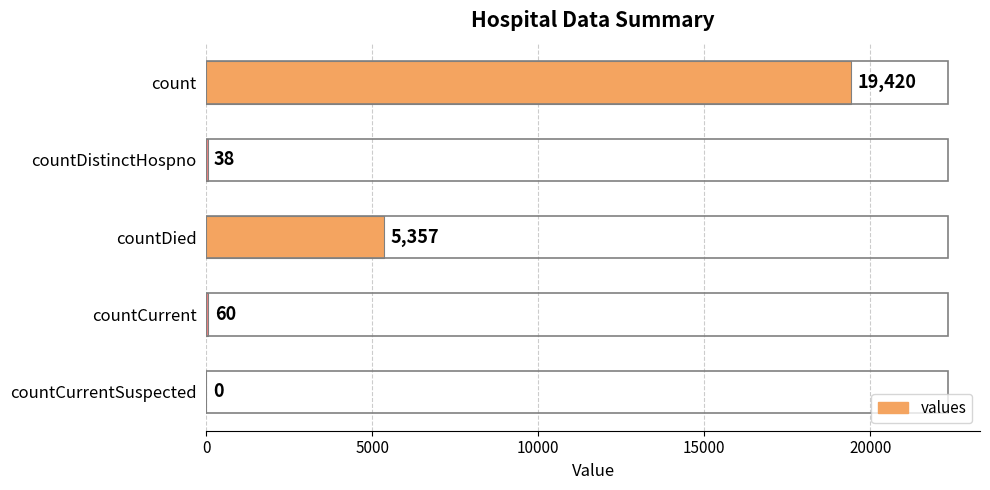

What is the change in value from count to countDied?

-14063